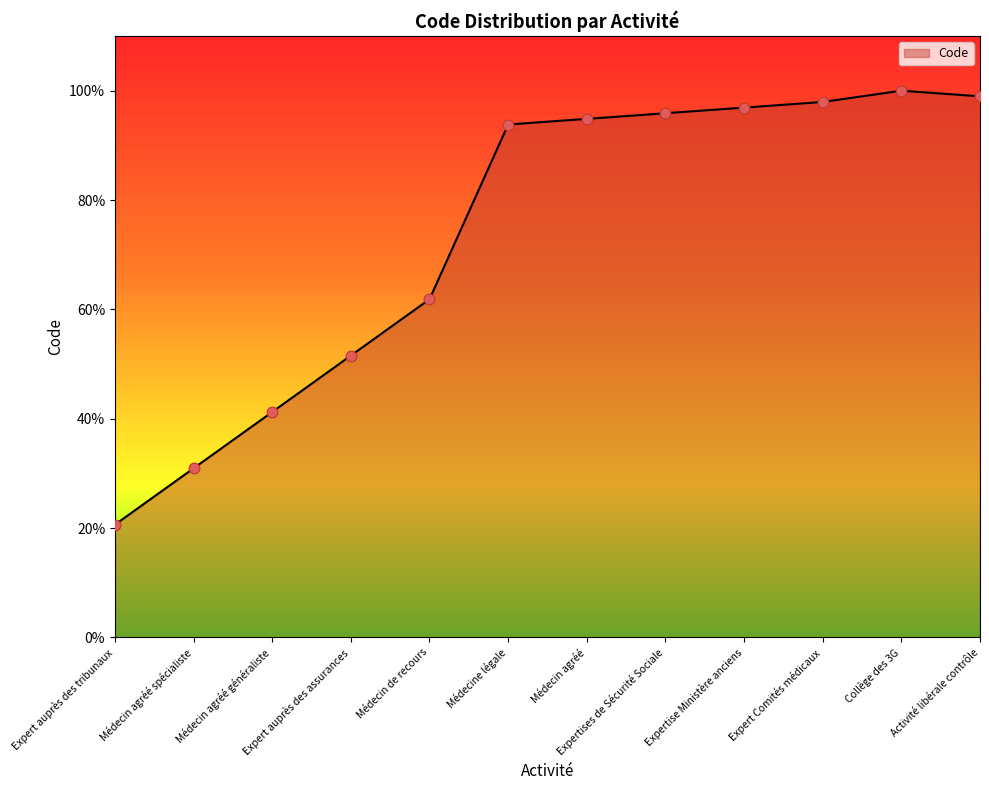

Approximately how many times larger is the value at Expert auprès des tribunaux compared to Médecin de recours?

0.3